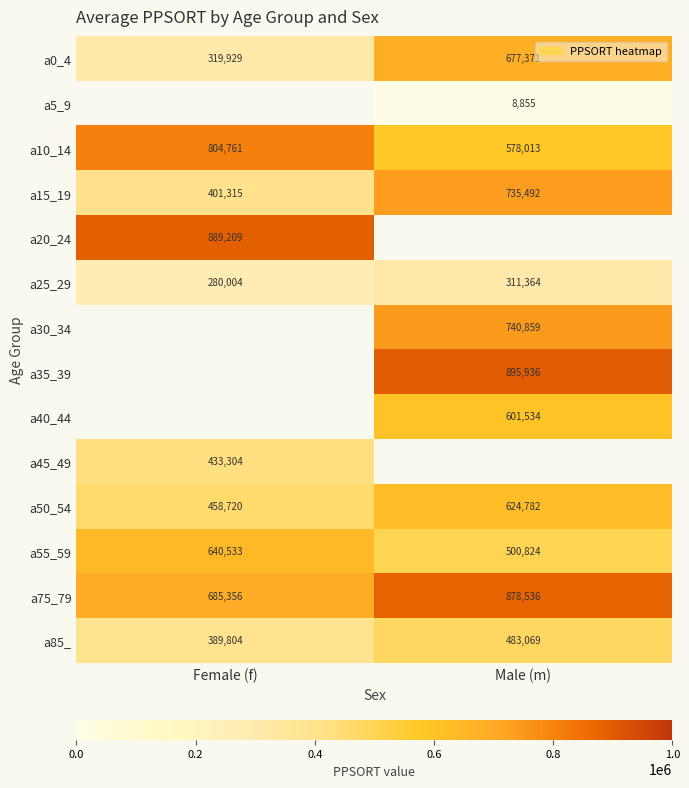

Between Female (f) and Male (m), which is larger?

Male (m)